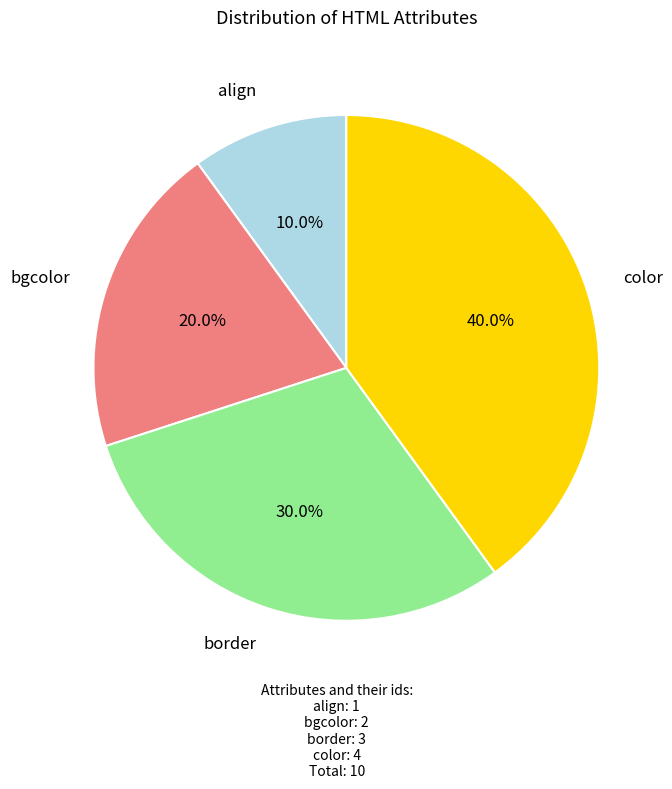

Which slice is the smallest?

align